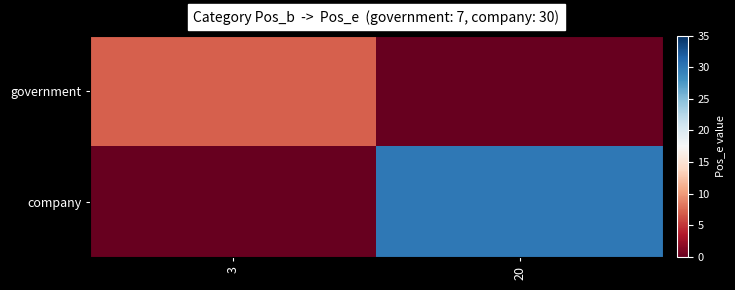

Reading right to left, transcribe all the data shown in this chart.

government: 20=0	3=7
company: 20=30	3=0